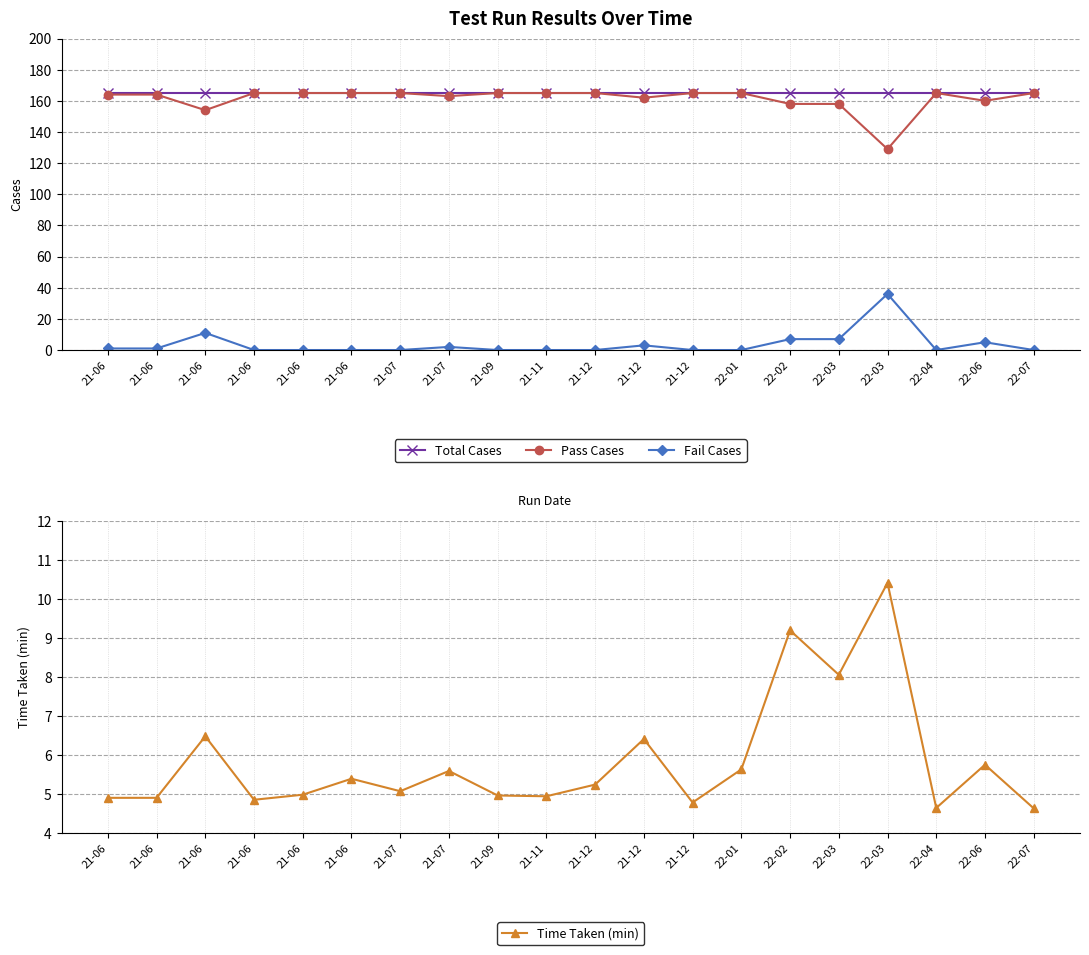

Where is Total Cases nearest to the value 165?

21-06